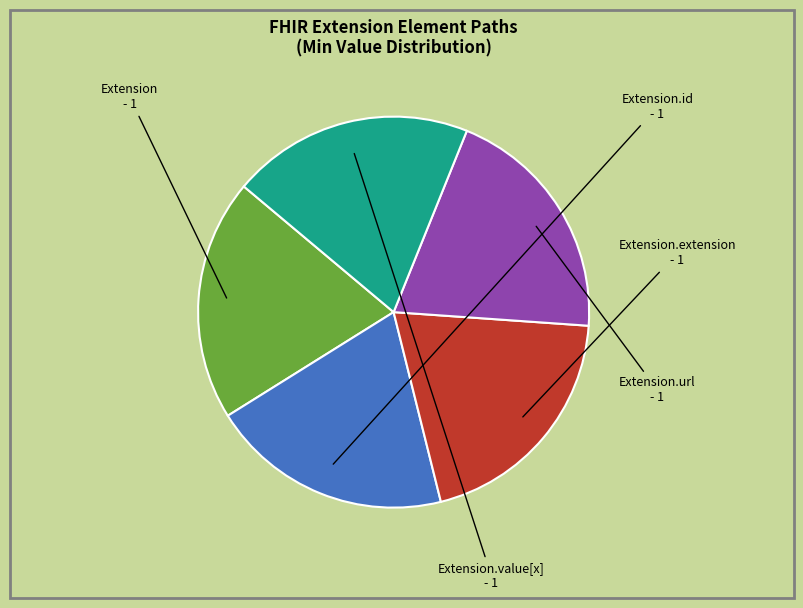

Does Extension.id represent more than half of the total?

No